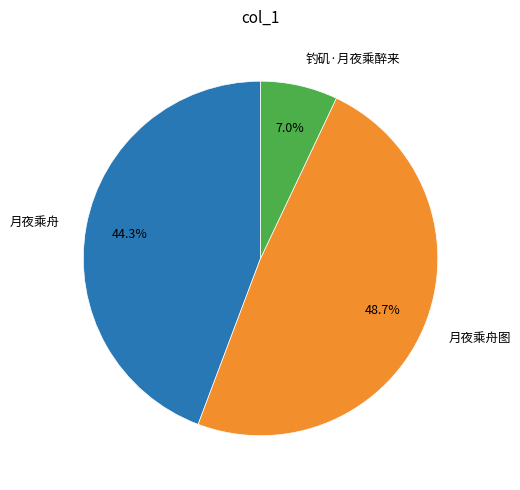

To the nearest percent, what is the average slice percentage?

33%